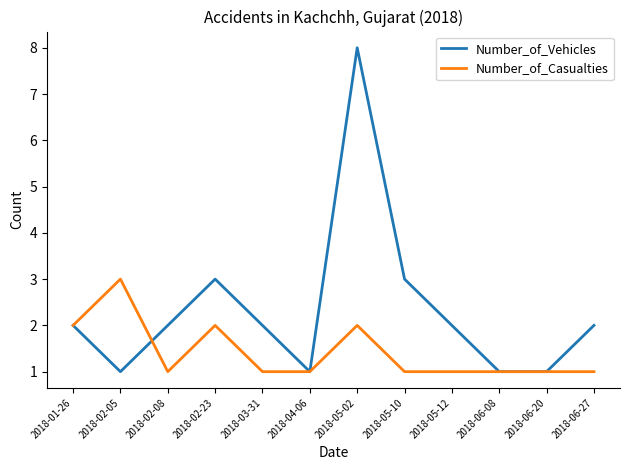

What is the maximum value shown in the chart?

8